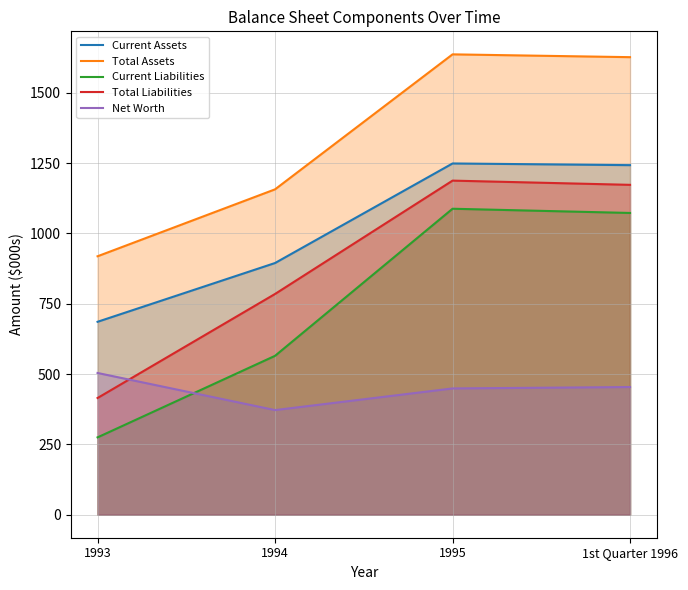

True or false: Total Liabilities and Current Liabilities cross at least once.

False